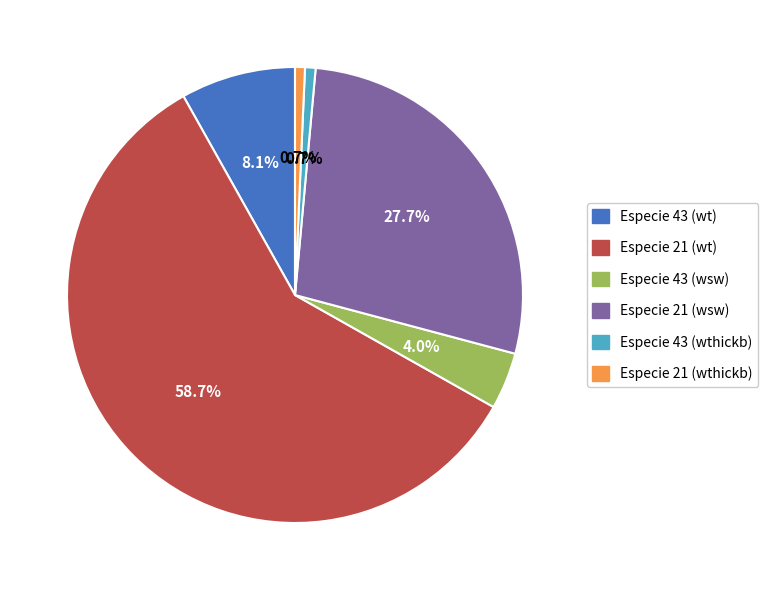

Does any single category account for the majority?

Yes